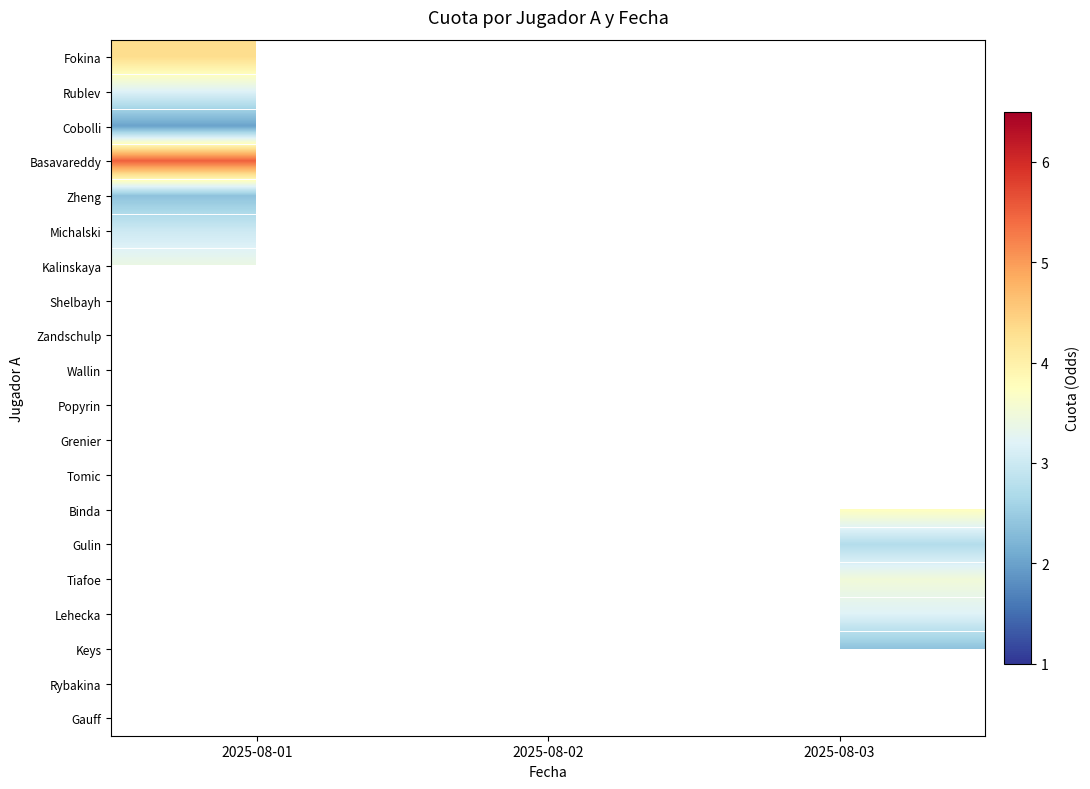

At 2025-08-01, list the series in order from smallest to largest.

Cobolli, Zheng, Michalski, Rublev, Kalinskaya, Fokina, Basavareddy, Shelbayh, Zandschulp, Wallin, Popyrin, Grenier, Tomic, Binda, Gulin, Tiafoe, Lehecka, Keys, Rybakina, Gauff